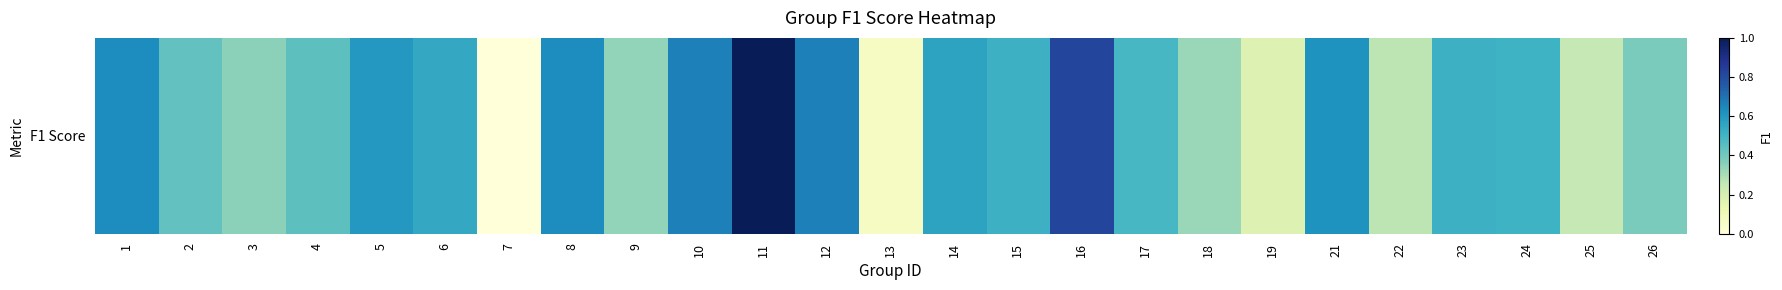

Reading left to right, list all the values displayed in this chart.

1=0.6	2=0.4	3=0.4	4=0.4	5=0.6	6=0.5	7=0.0	8=0.6	9=0.3	10=0.7	11=1.0	12=0.7	13=0.1	14=0.6	15=0.5	16=0.8	17=0.5	18=0.3	19=0.2	21=0.6	22=0.3	23=0.5	24=0.5	25=0.2	26=0.4